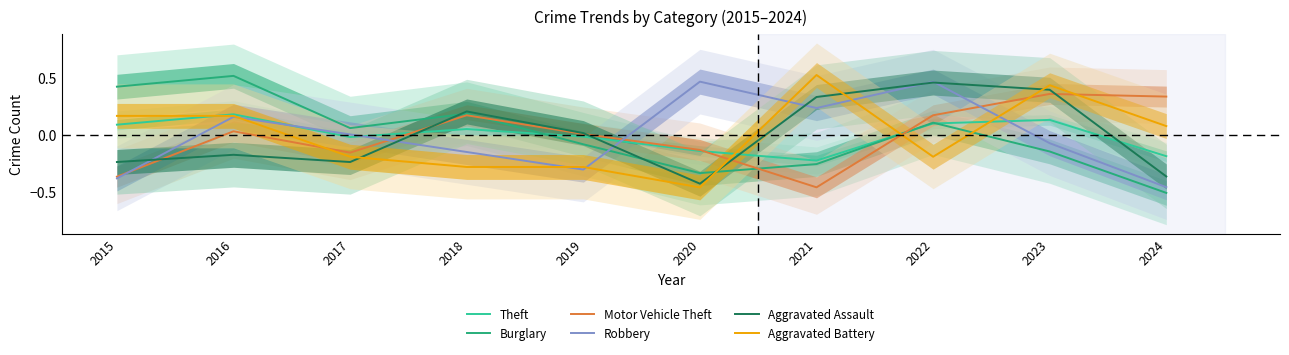

Does the chart have visible grid lines?

No